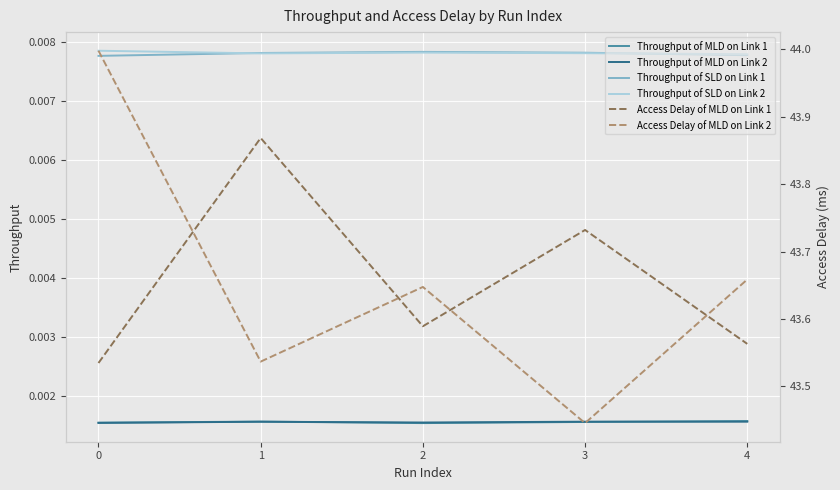

What is the average value of the Access Delay of MLD on Link 2 series?

43.7